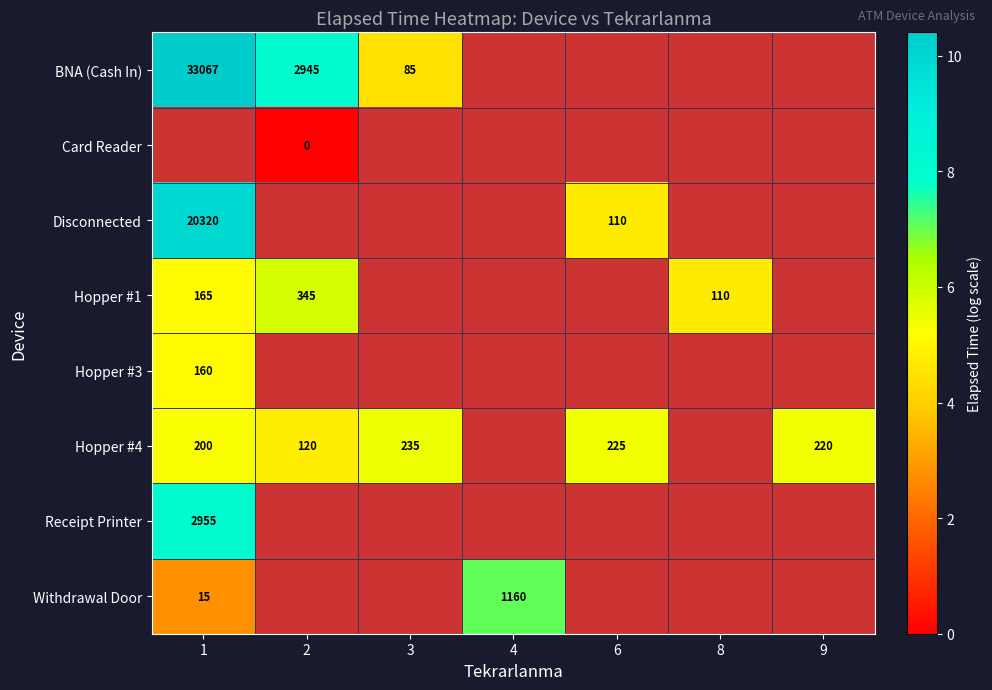

At which label does Hopper #4 reach its minimum?

2